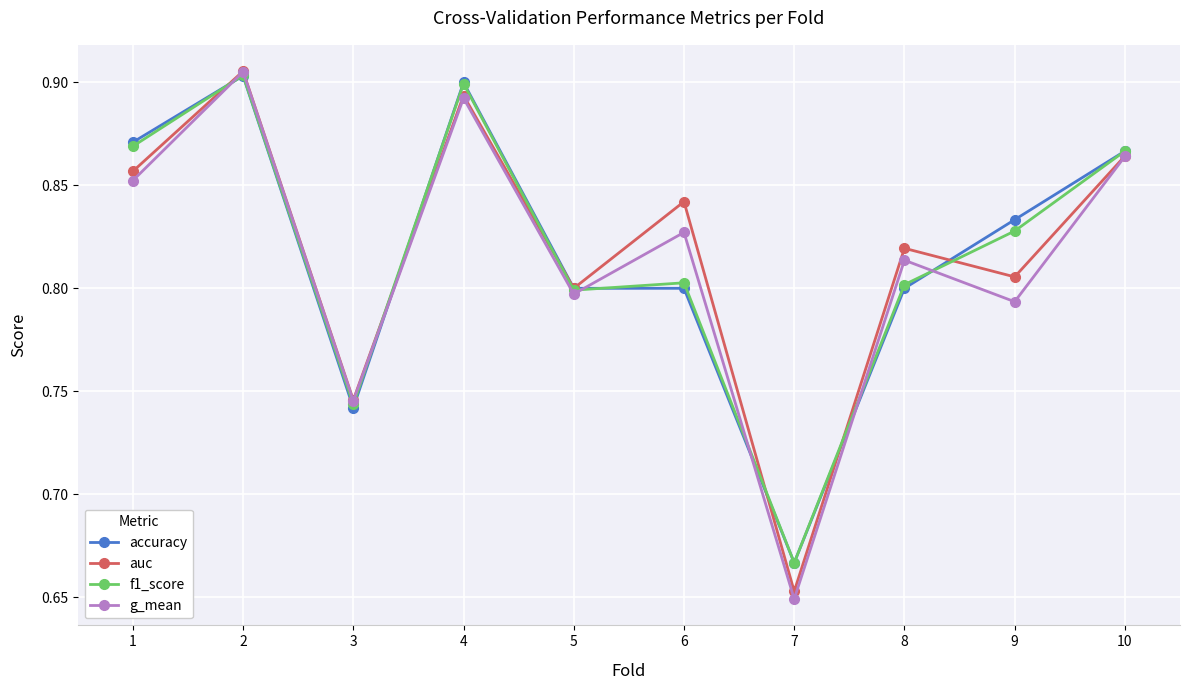

Where is auc nearest to the value 0?

7